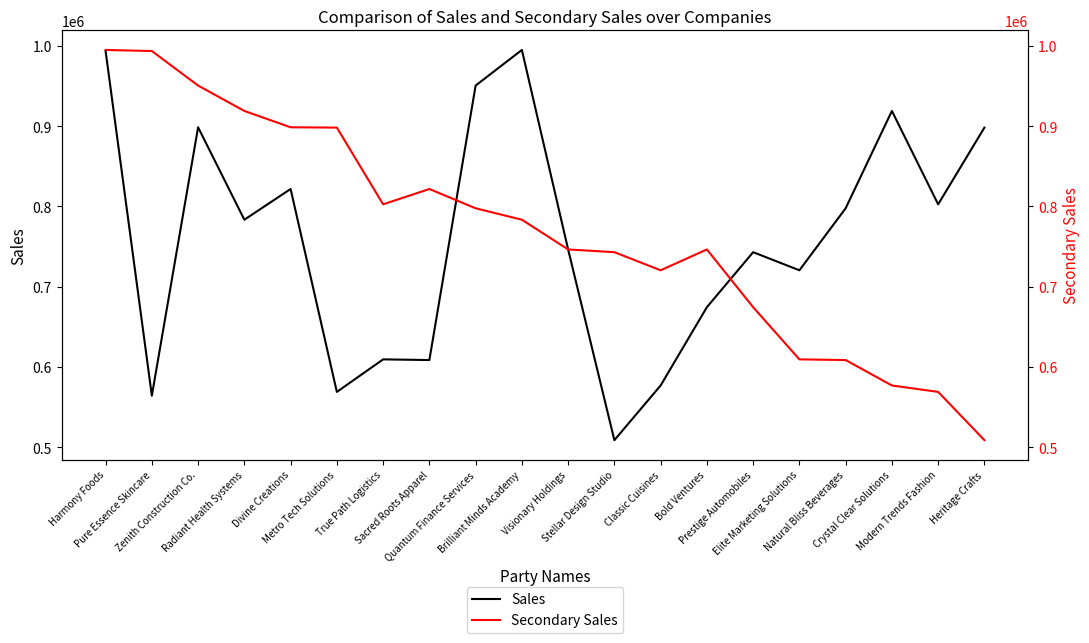

What is the maximum value for Sales?

995011